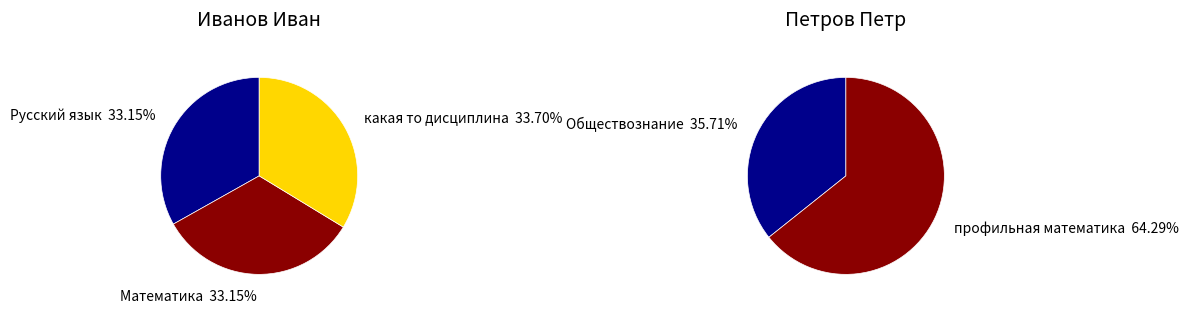

Between Петров and Иванов, which is larger?

Иванов